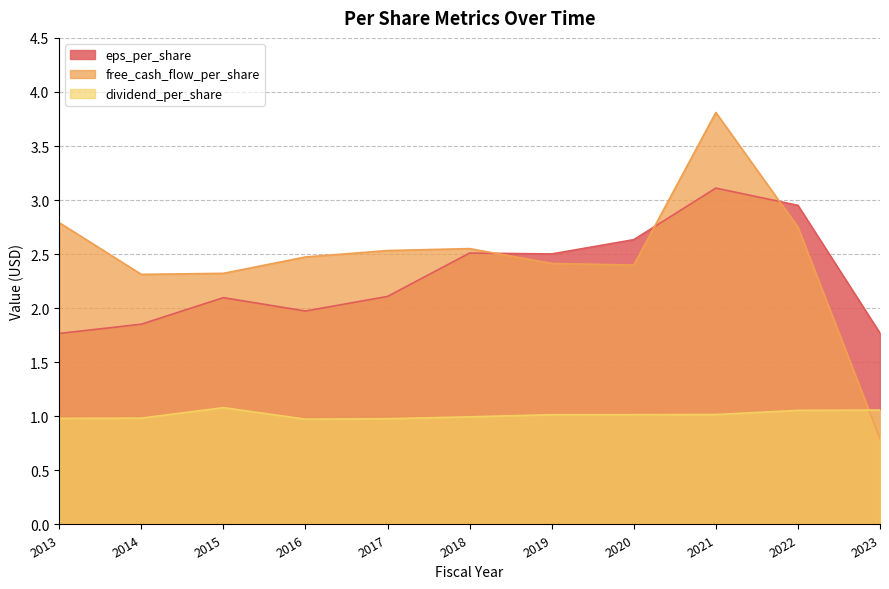

Is the value of dividend_per_share at 2021 greater than the value of free_cash_flow_per_share at 2013?

No